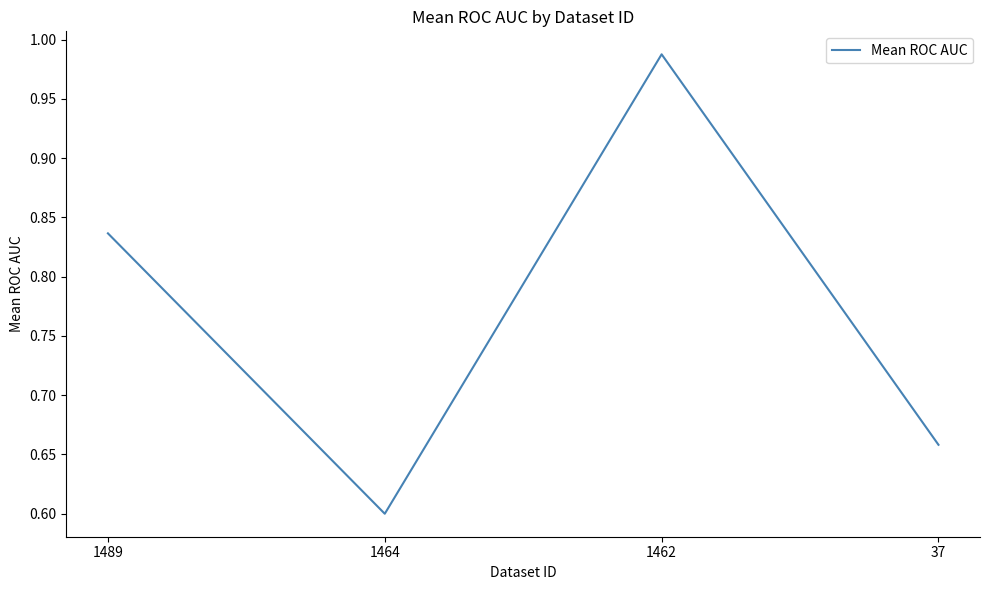

The value at 1464 is 0.8. True or false?

False